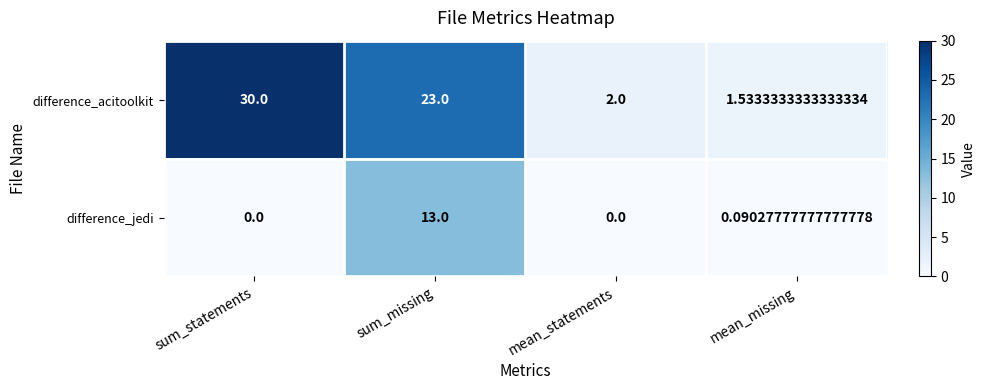

How many categories are shown in the chart?

4